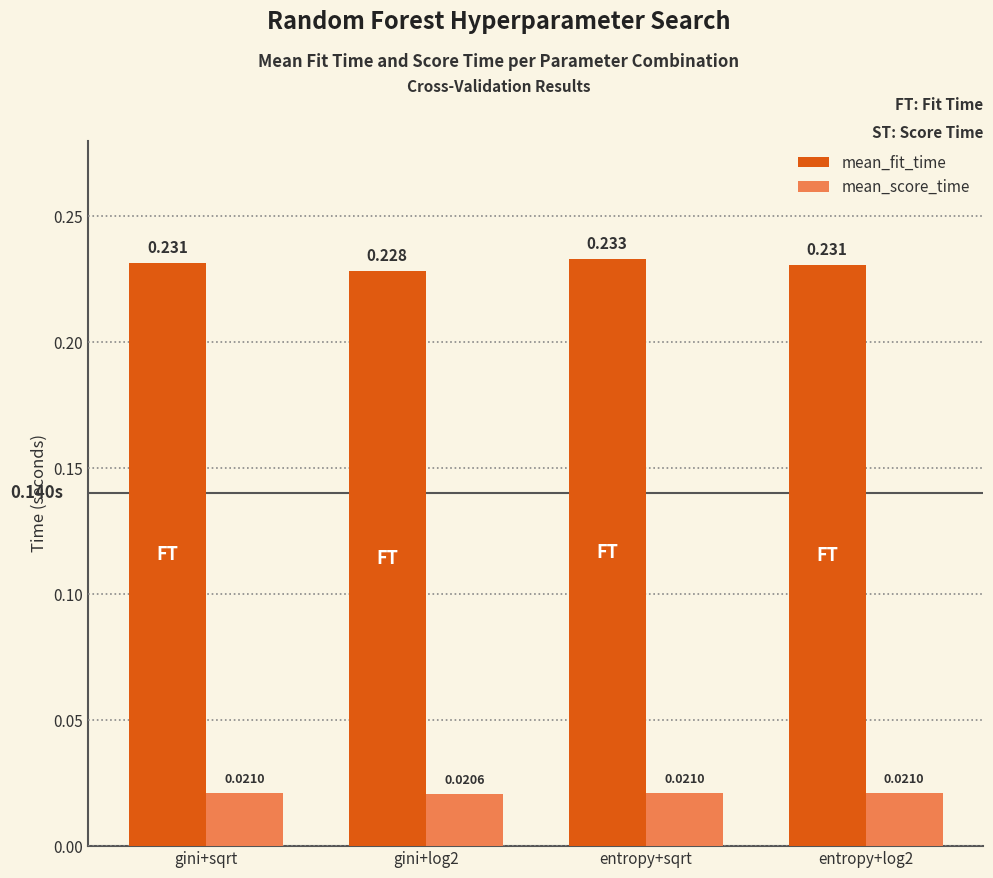

Is the value of mean_score_time at entropy+sqrt greater than the value of mean_fit_time at entropy+sqrt?

No